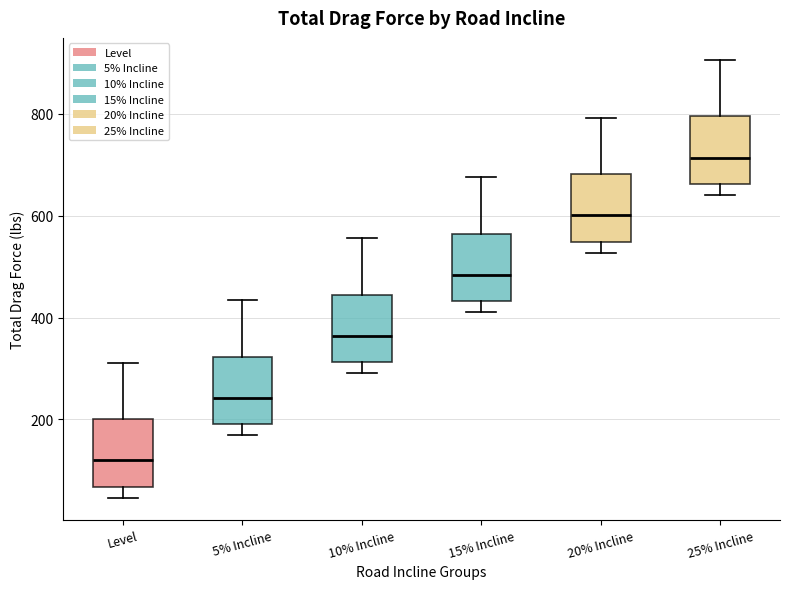

Where does the upper whisker of the box for 25% Incline end on the y-axis? The values are not printed on the chart, so give them approximately, as read against the axis.

900